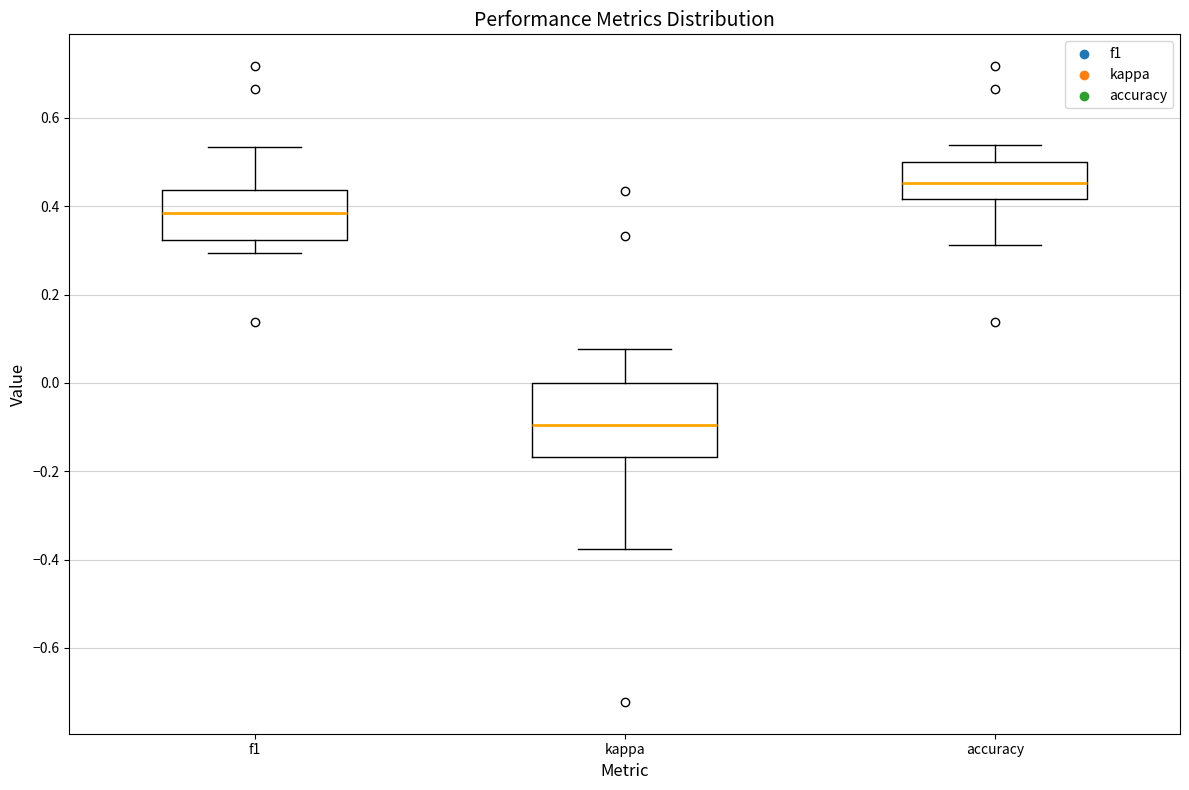

Which box is the tallest, from its lower edge to its upper edge?

kappa